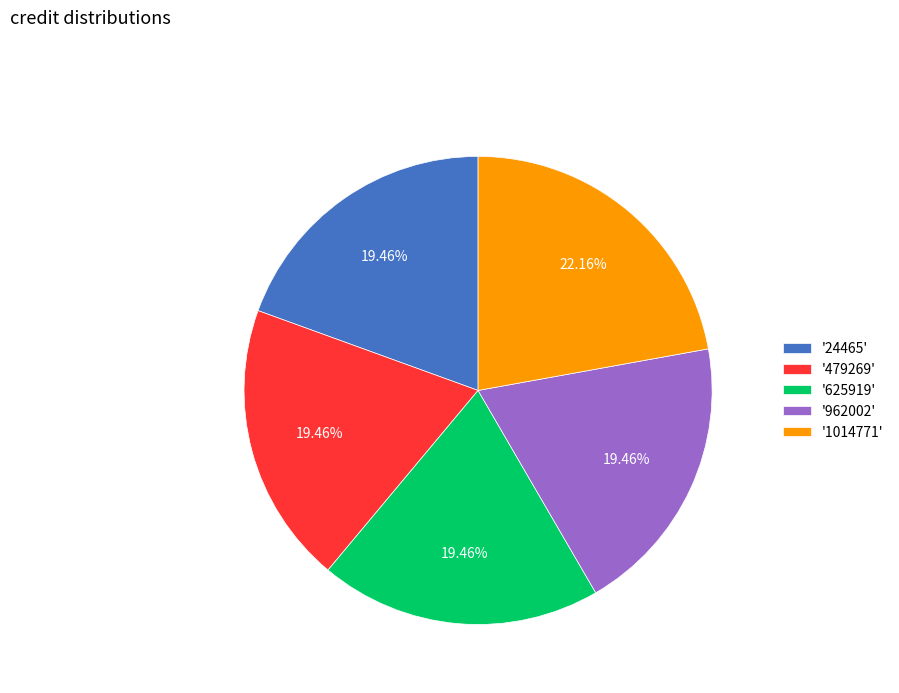

Do '1014771' and '24465' together represent more than half of the pie?

No